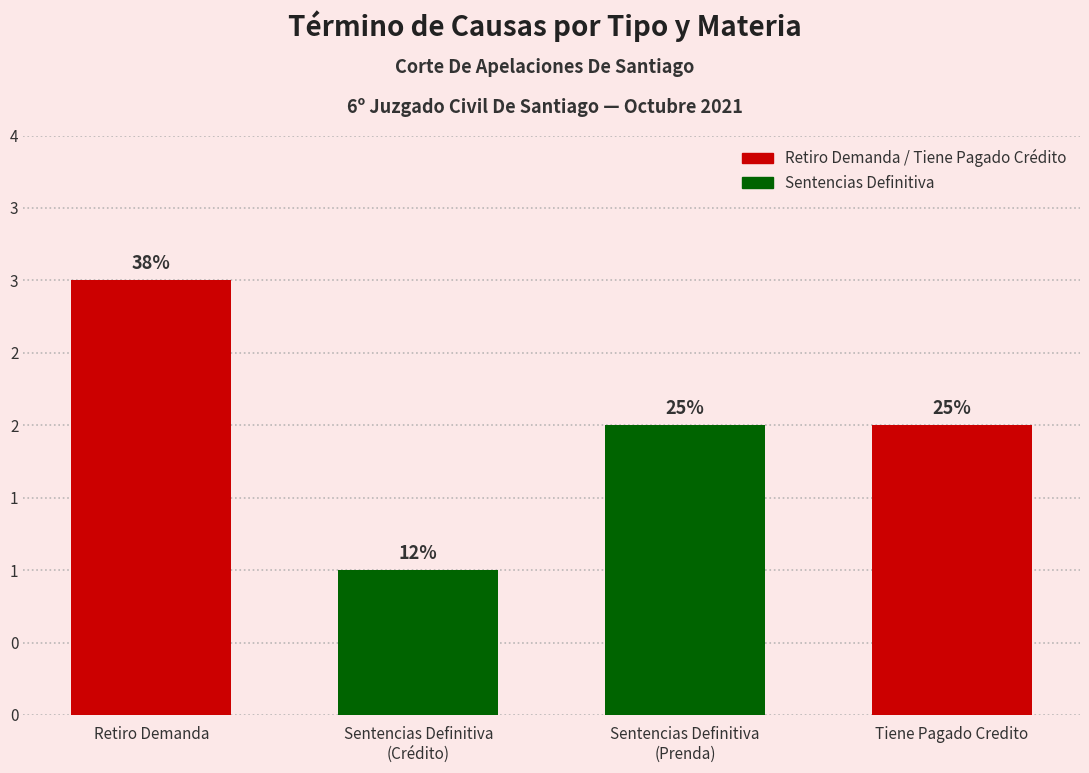

The value at Sentencias Definitiva
(Prenda) is 2. True or false?

True